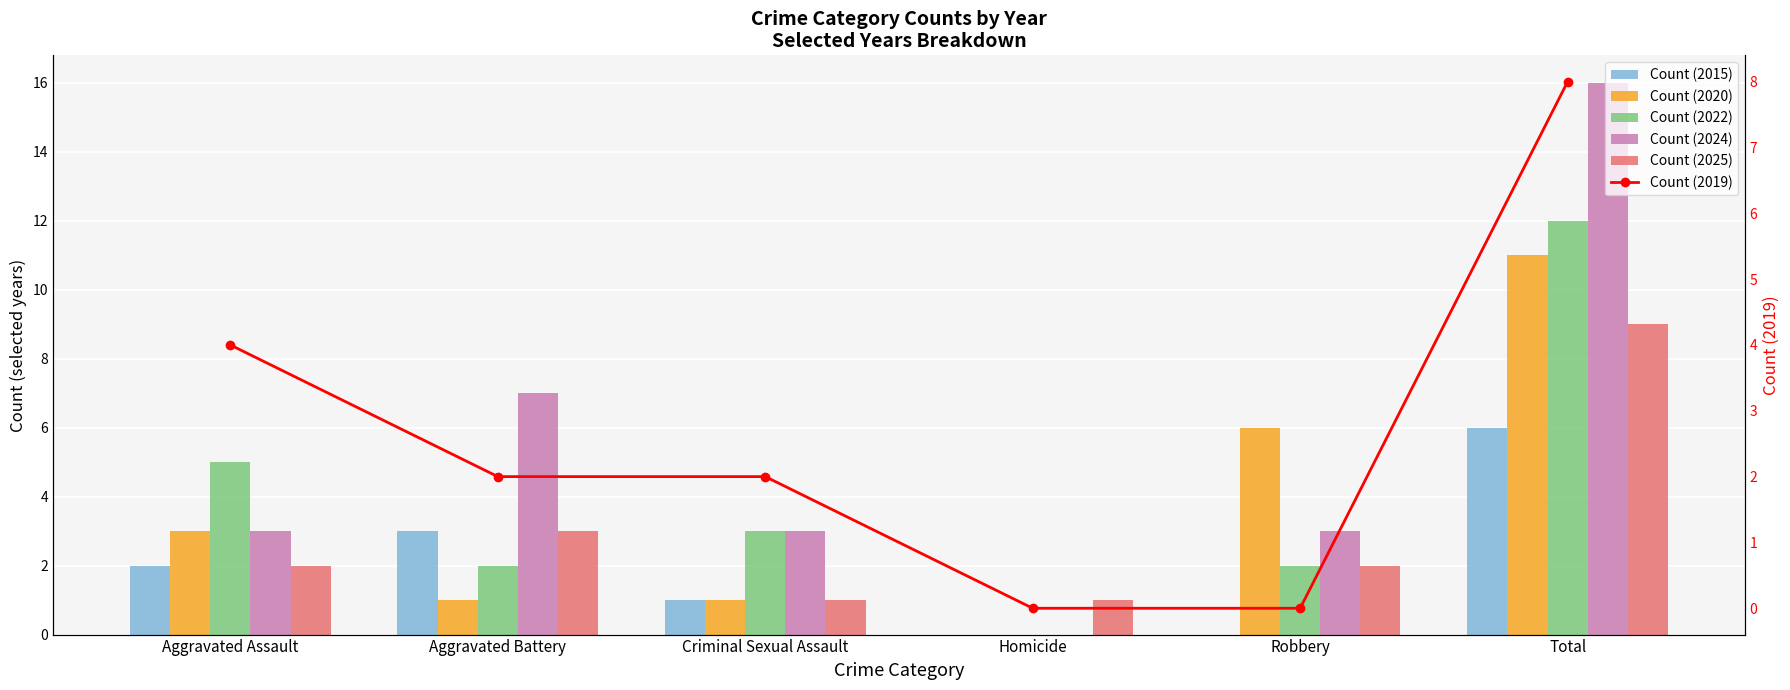

At how many categories does at least one series exceed 8?

1